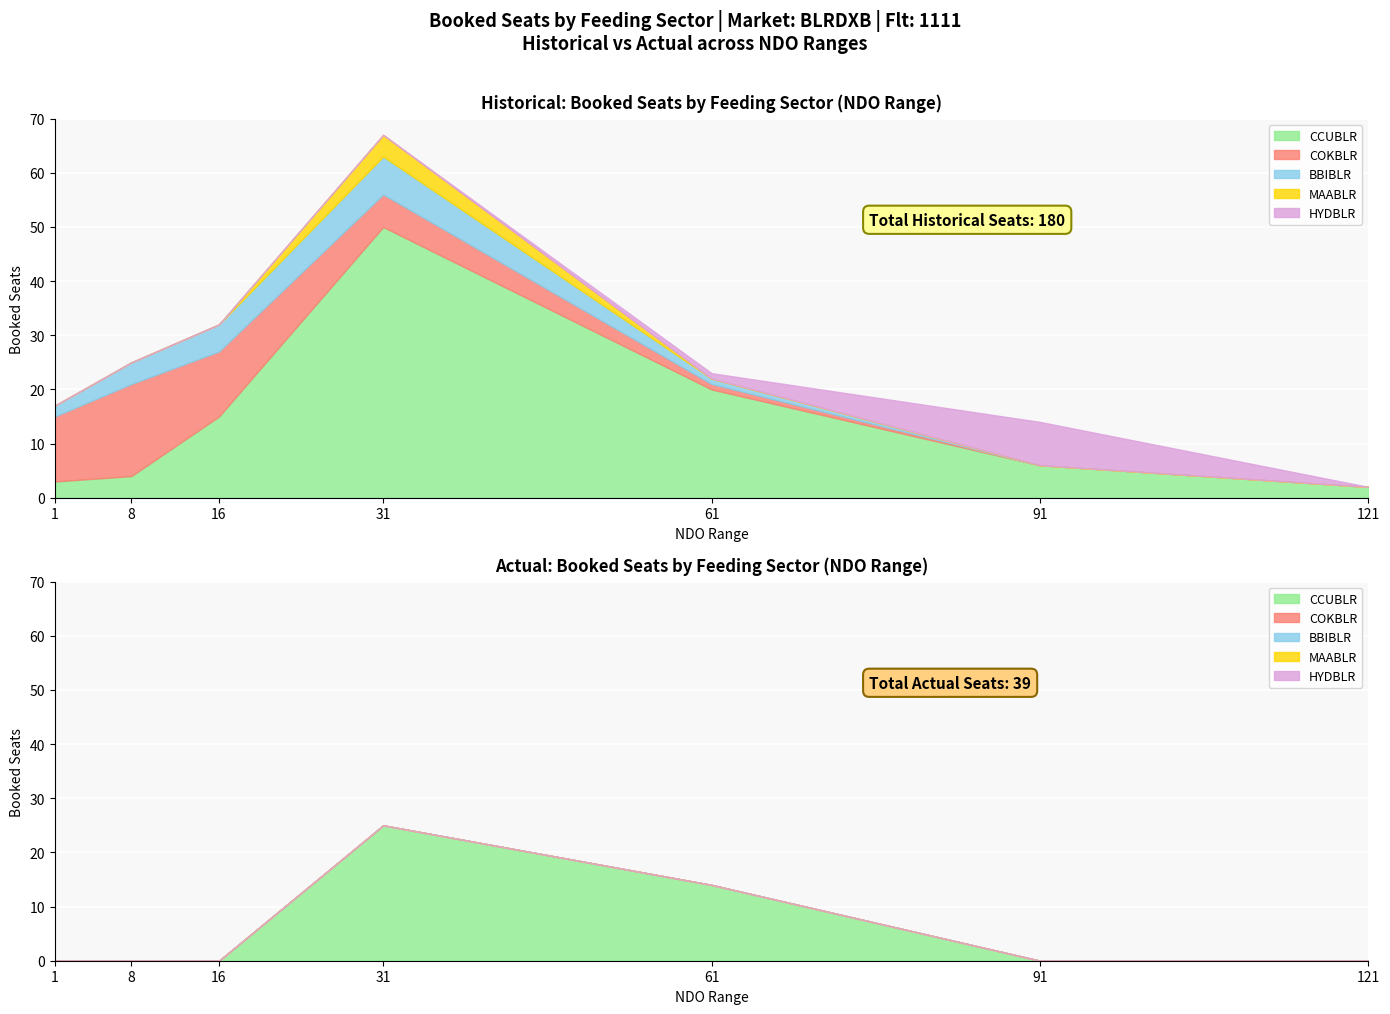

At which label does COKBLR first exceed 6?

1